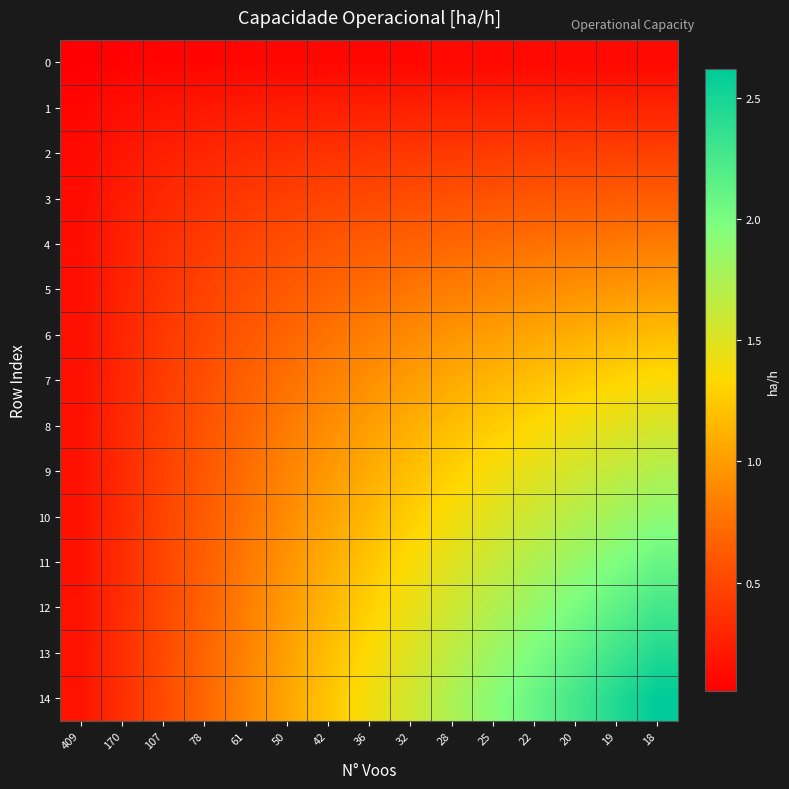

At which category does the chart reach its minimum across all series?

409